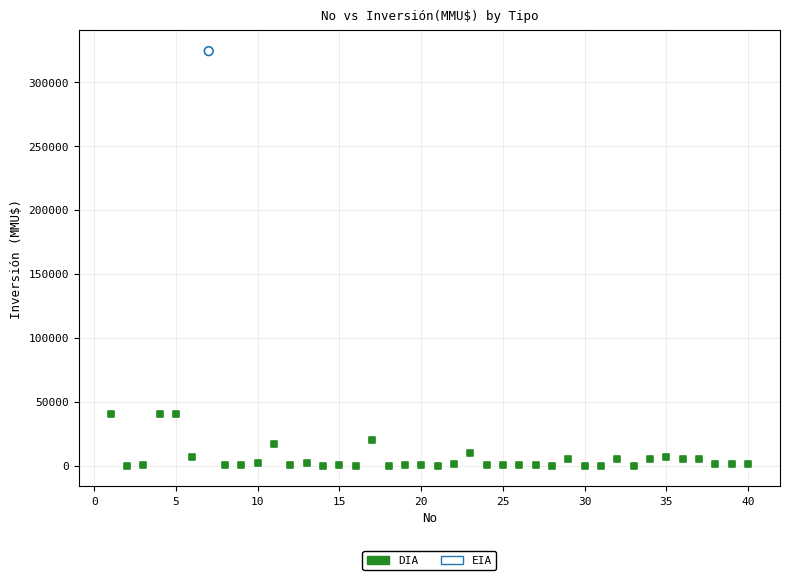

What are all the series names shown in the legend?

DIA, EIA